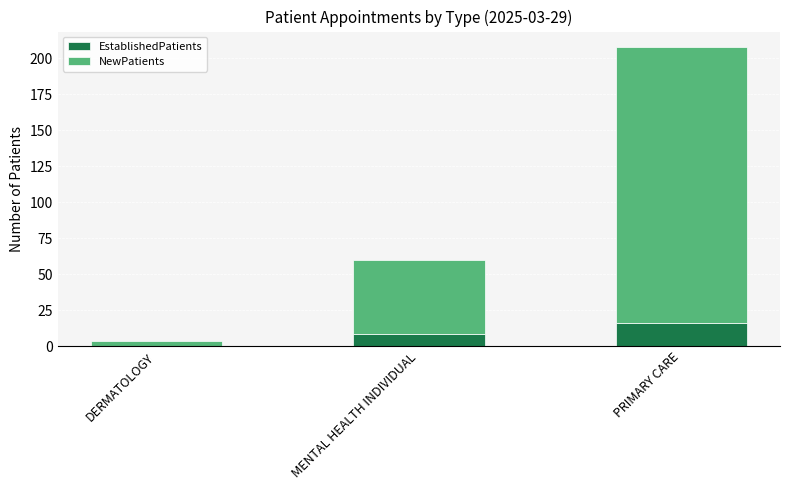

What is the sum of all EstablishedPatients values?

24.7